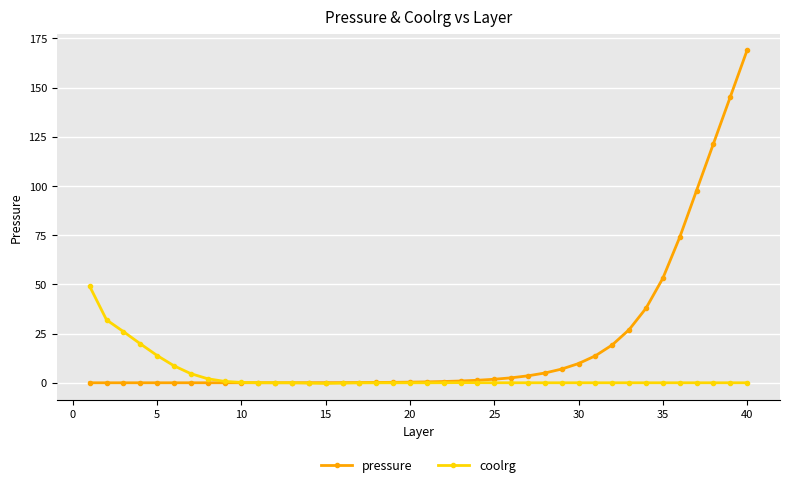

Rank the series by their maximum value, from highest to lowest.

pressure, coolrg